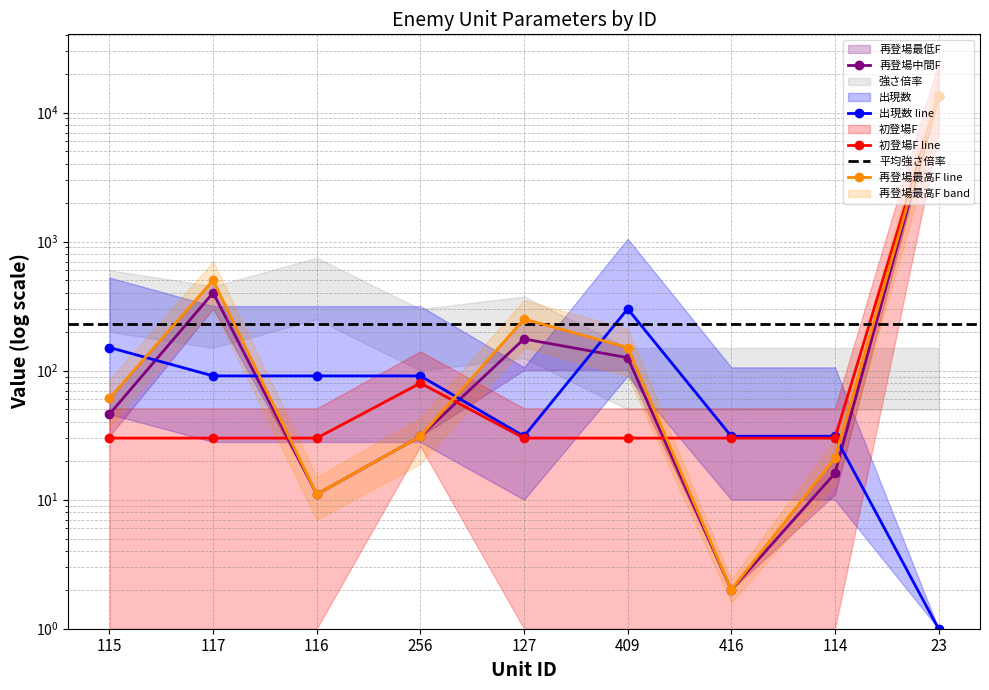

At which label is 再登場最低F closest to 6751?

117